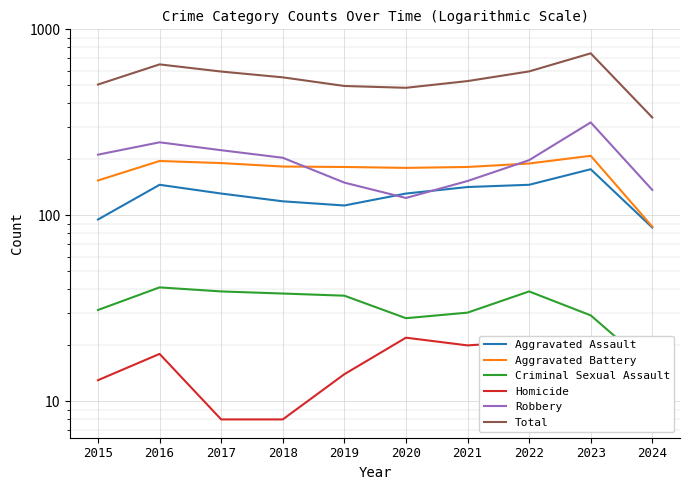

At which label does Robbery reach its peak?

2023